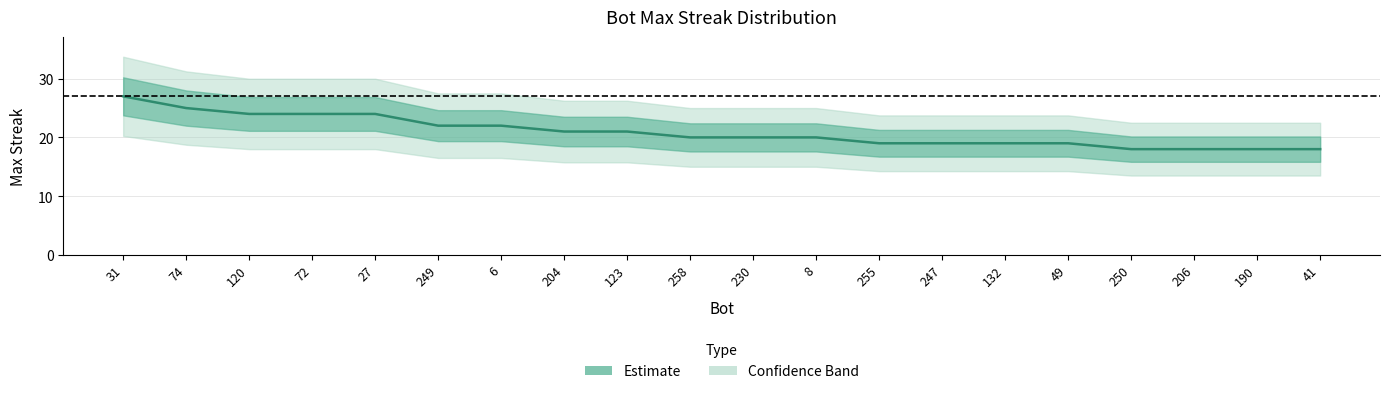

Is it true that the value at 27 is 16?

False